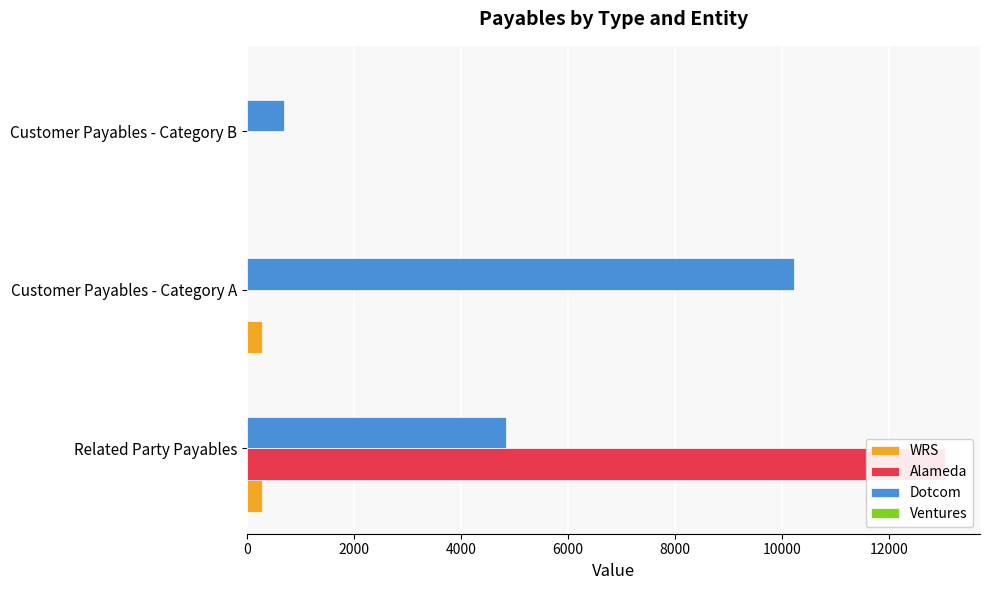

Rank the series by their maximum value, from highest to lowest.

Alameda, Dotcom, WRS, Ventures